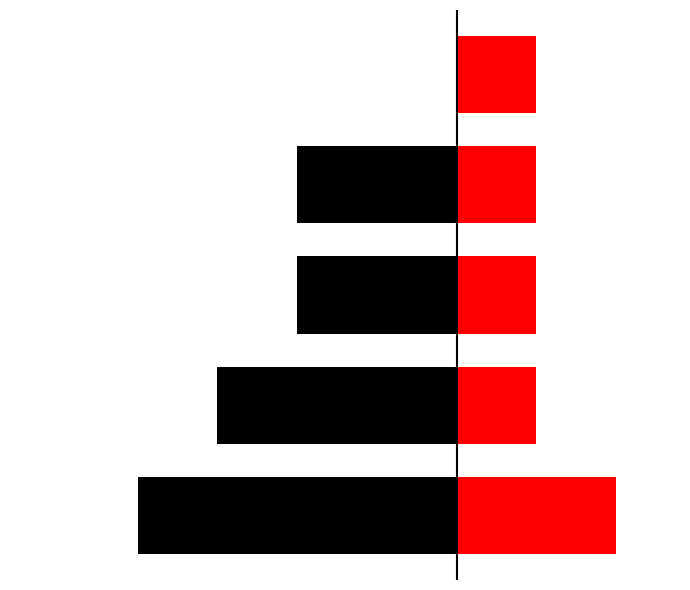

The value of right group at 0 is 2. True or false?

True